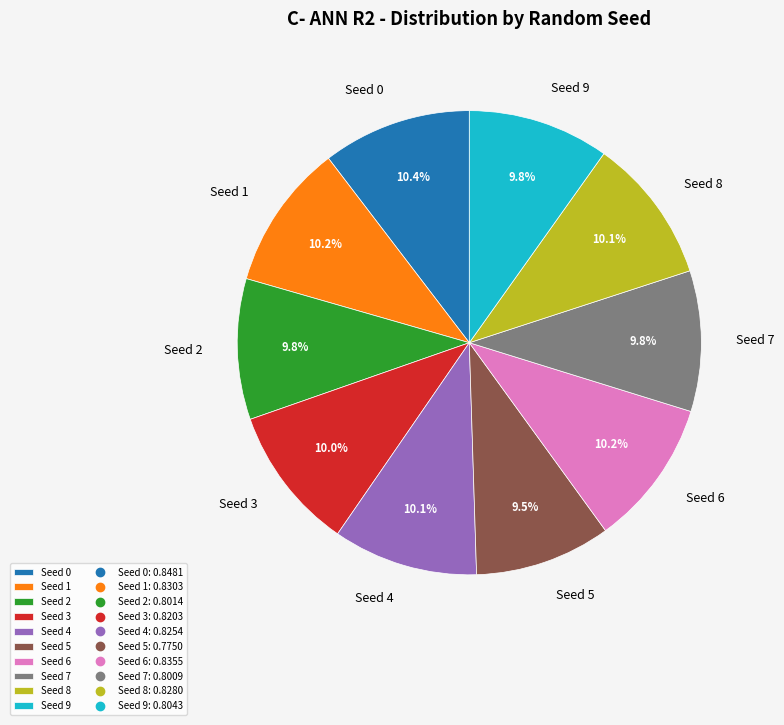

To the nearest percent, what percentage of the pie is Seed 0?

10%